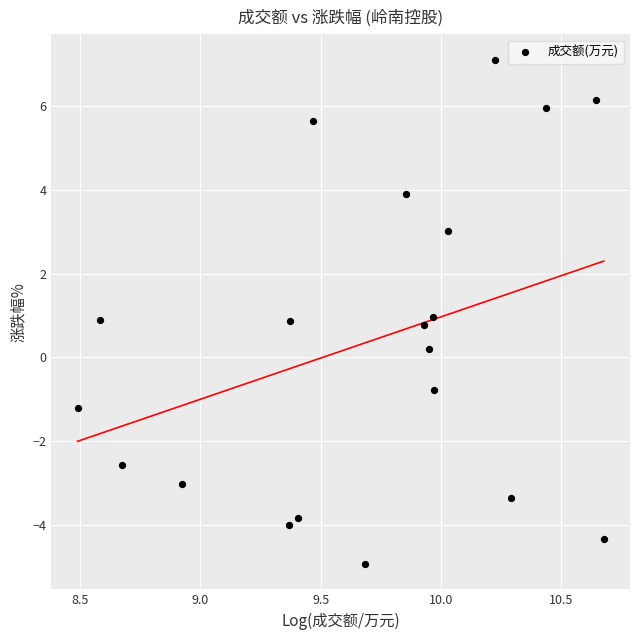

Count the number of points in this scatter plot.

20